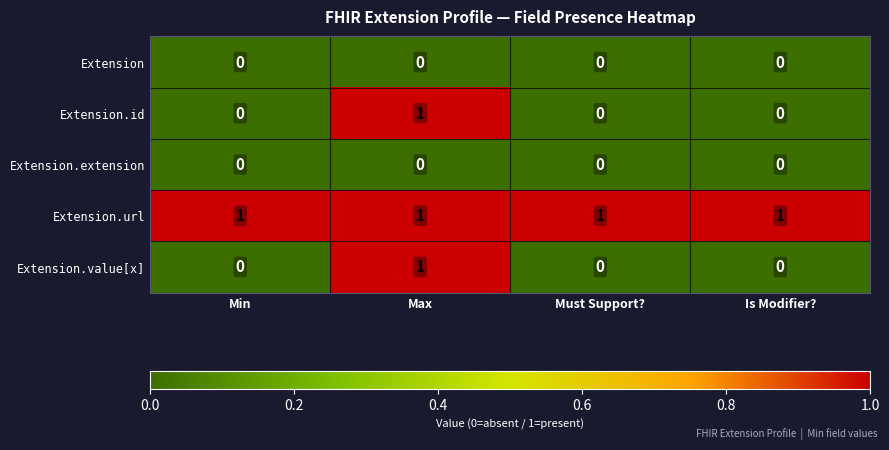

At which category is the sum across all series the highest?

Max